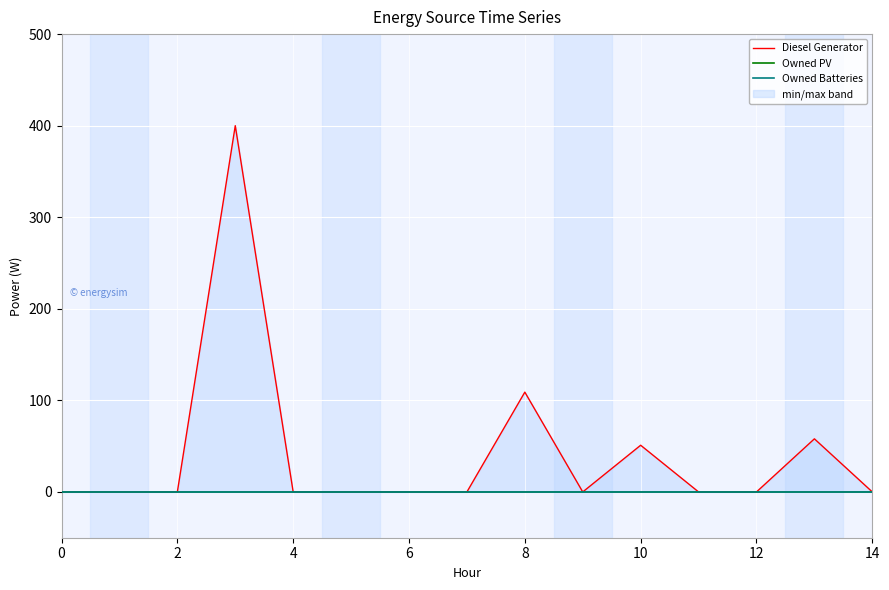

At how many categories does at least one series exceed 80?

2